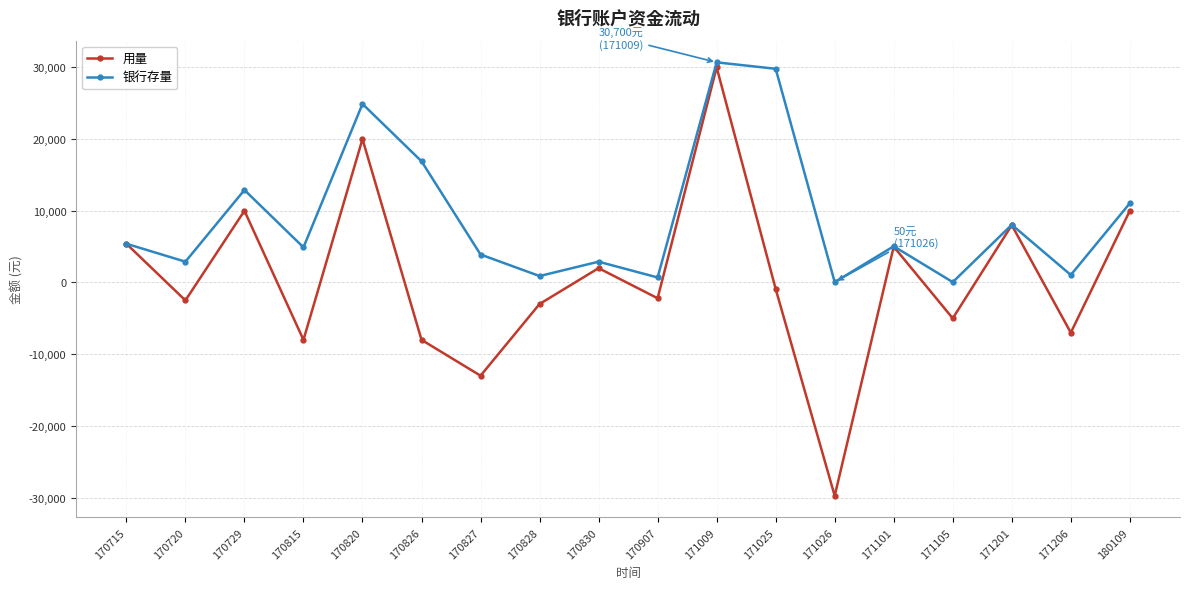

Between 170907 and 180109, which series saw the biggest shift?

用量